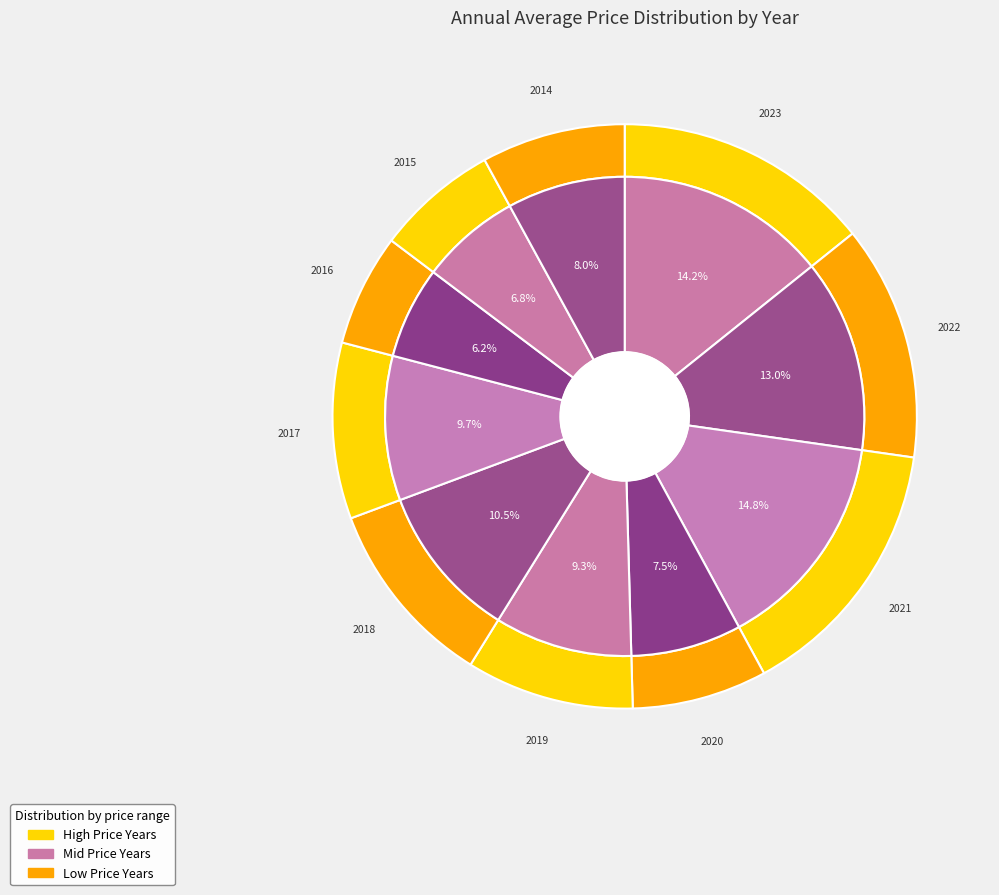

What percentage is the 2014 slice, to the nearest percent?

8%